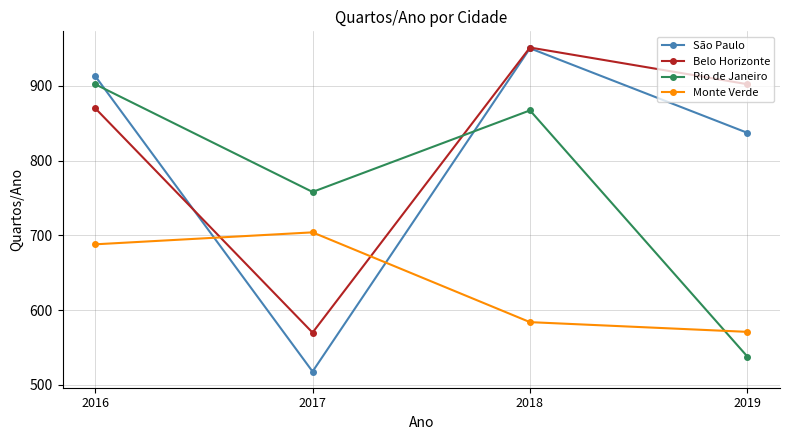

Which series ends up on top after the final intersection of Rio de Janeiro and Monte Verde?

Monte Verde